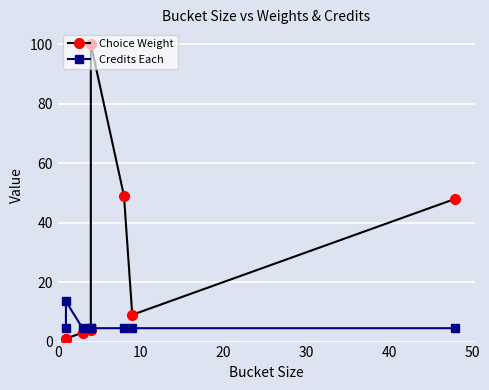

What value does the Credits Each series have at 20?

4.5